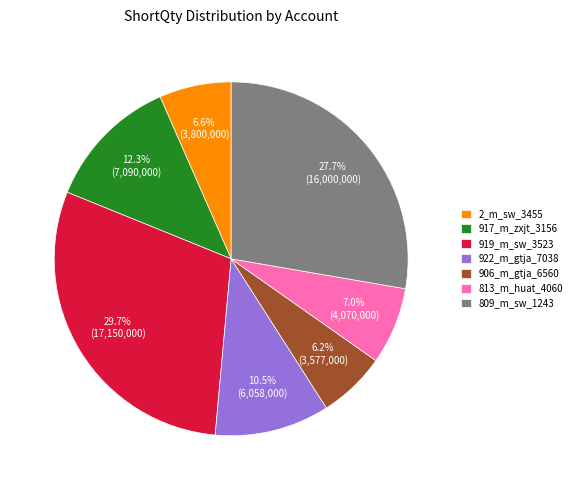

To the nearest percent, what is the difference between the largest and smallest slice percentages?

24%